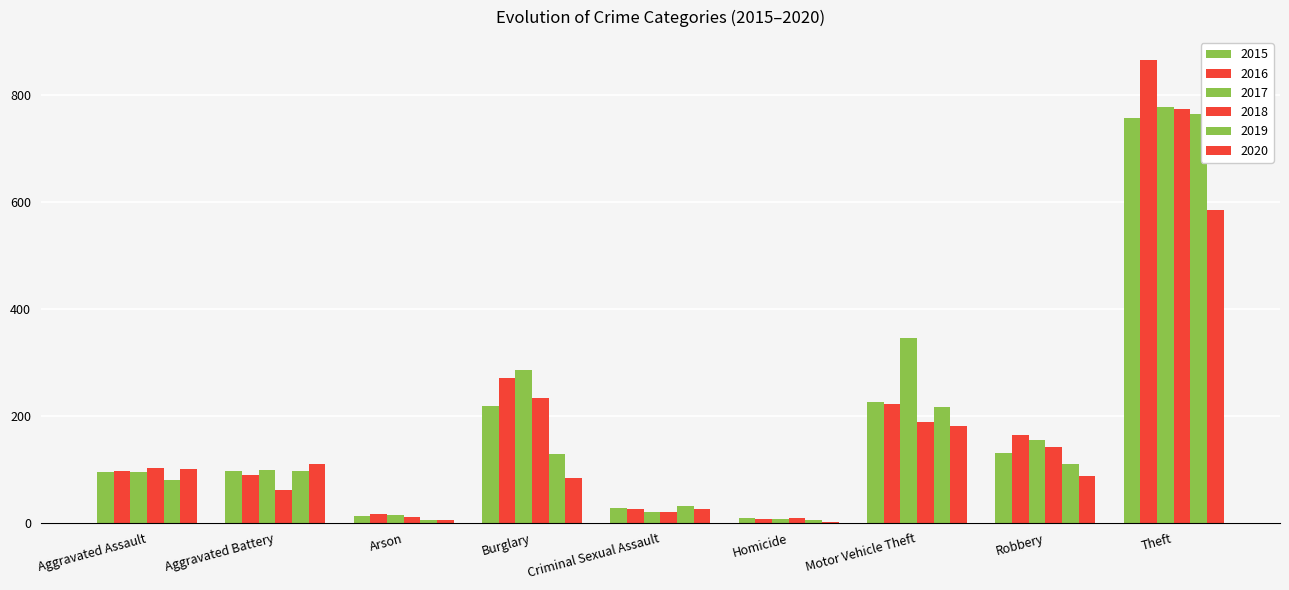

Where does the 2019 series first go above 96?

Burglary